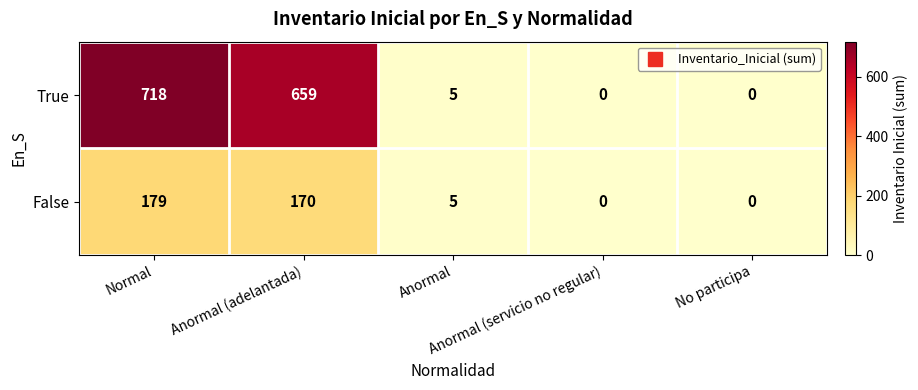

What is the maximum value for True?

718